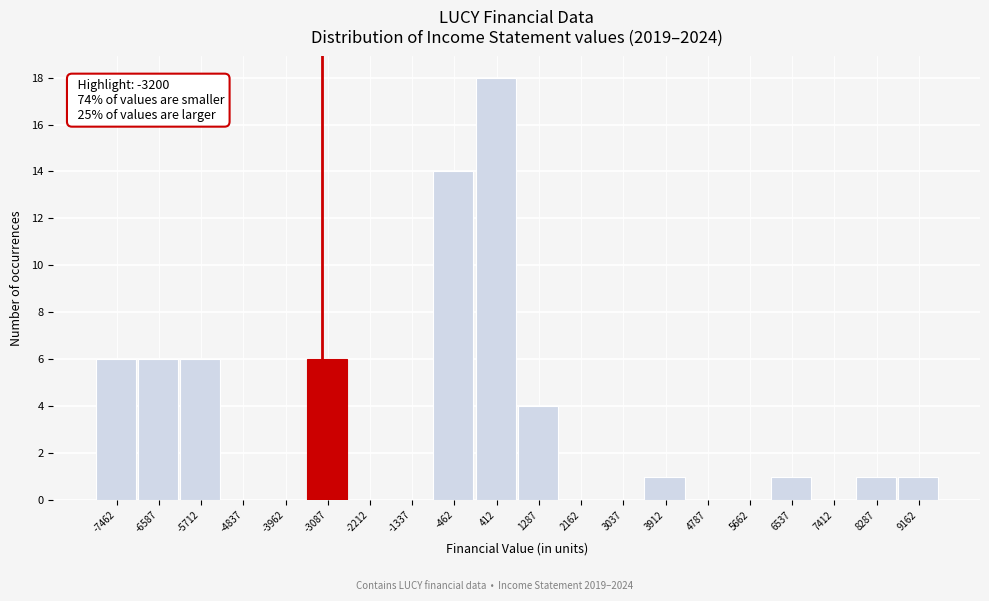

Over which range of the x-axis is the bar tallest?

0 to 900